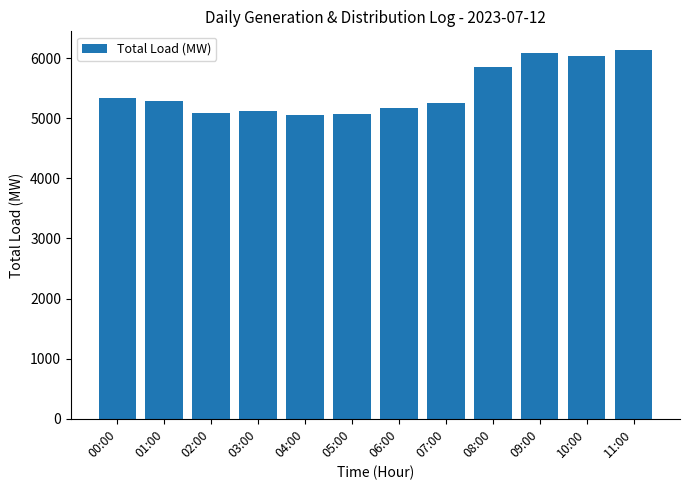

Between 10:00 and 08:00, which is larger?

10:00